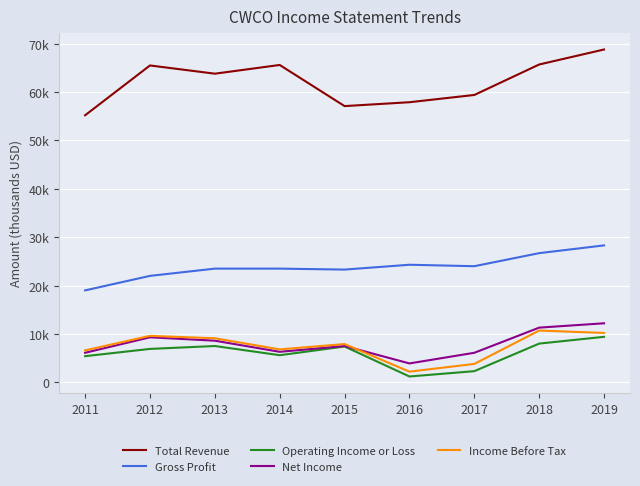

What is the value of the Income Before Tax point at the 3rd from the left?

9100